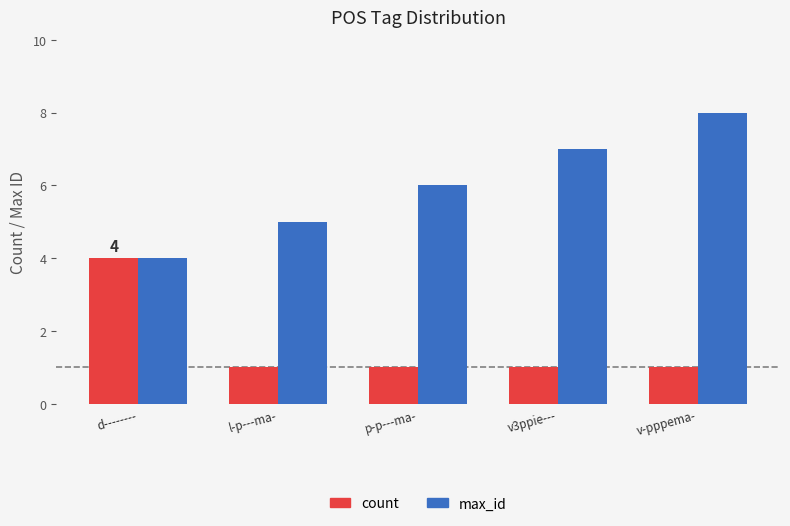

True or false: max_id has a value of 9 at p-p---ma-.

False